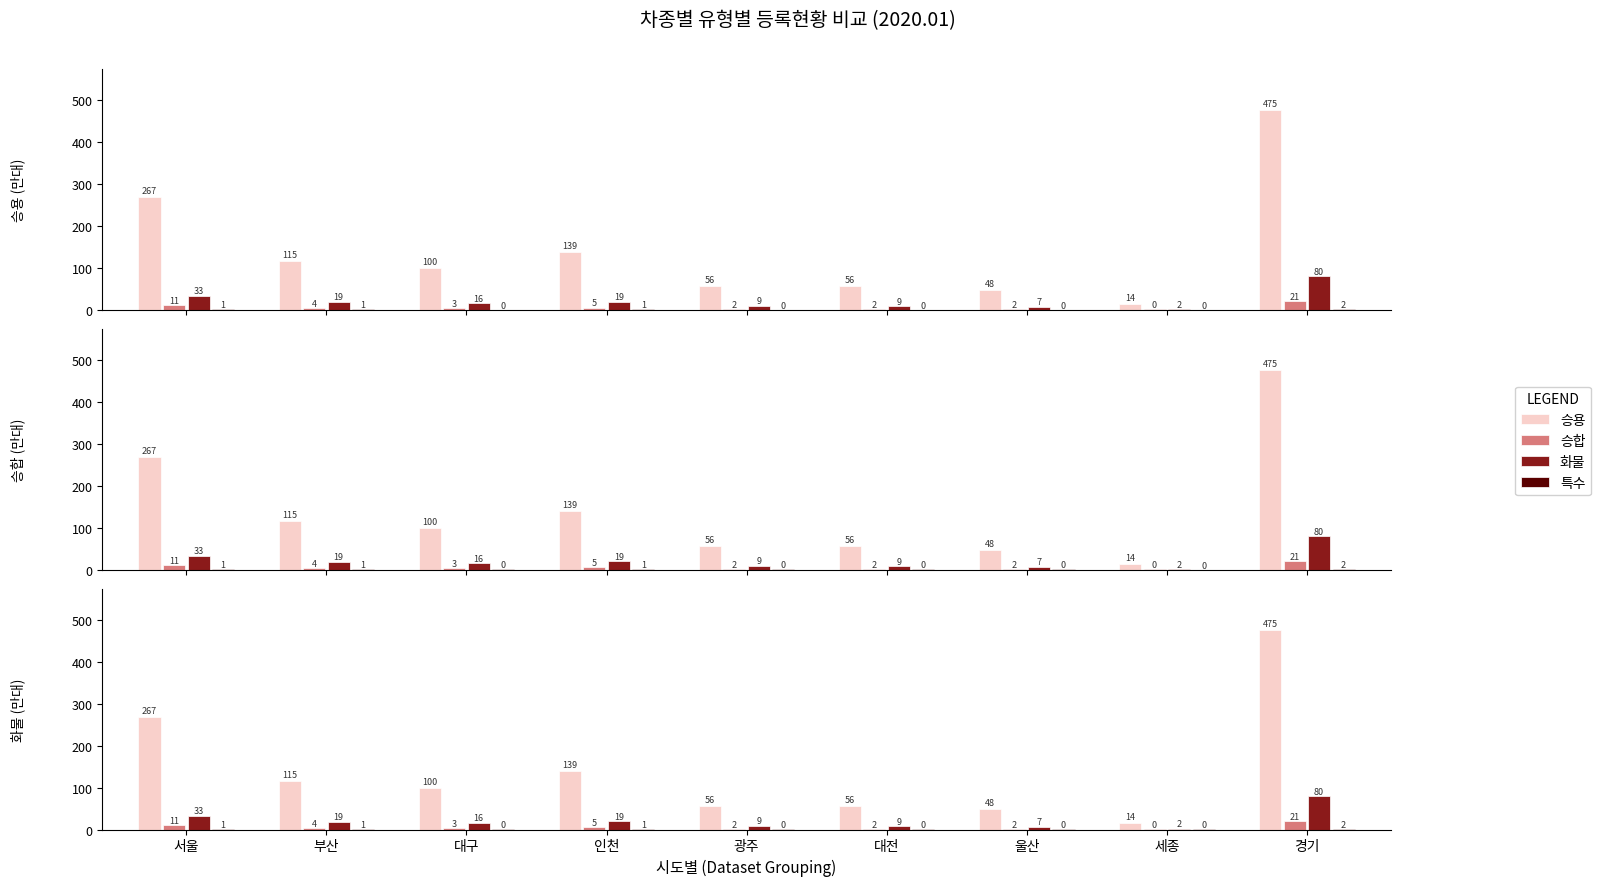

The value of 승합 at 대전 is 1.5. True or false?

False